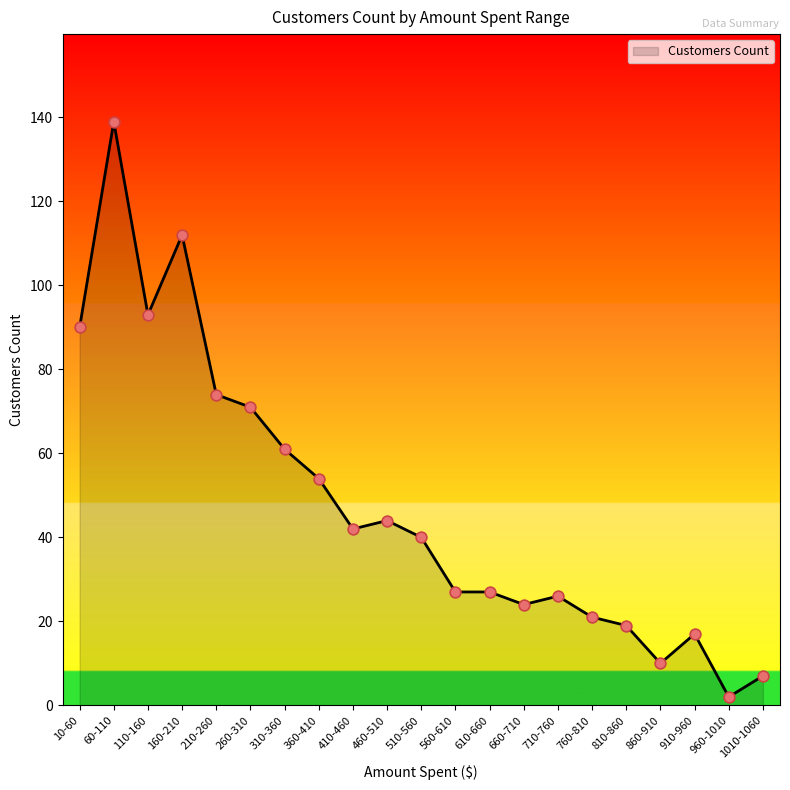

Between 460-510 and 610-660, which is larger?

460-510